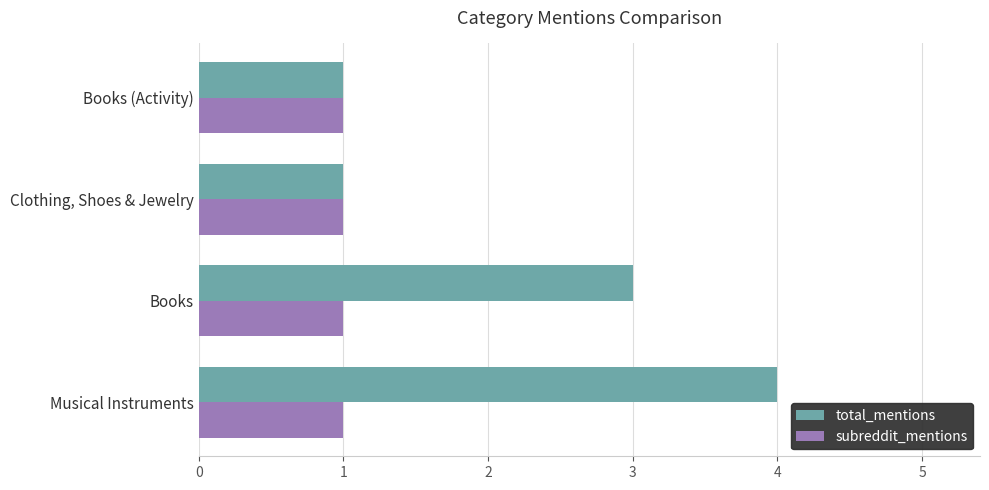

The total_mentions series shows 1 at Clothing, Shoes & Jewelry. True or false?

True